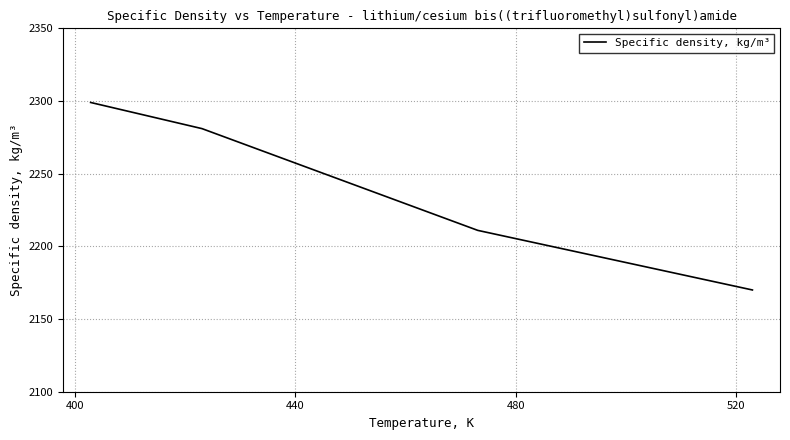

True or false: the data has more than 1 interior local peaks.

False